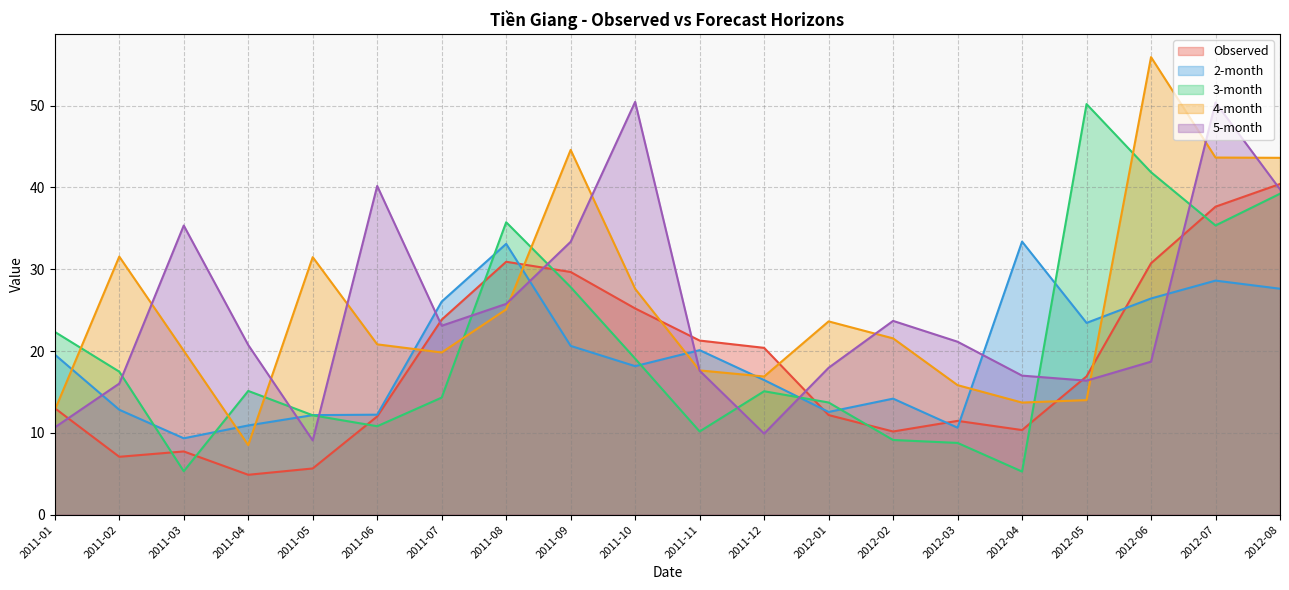

Which series has the widest spread of values?

4-month